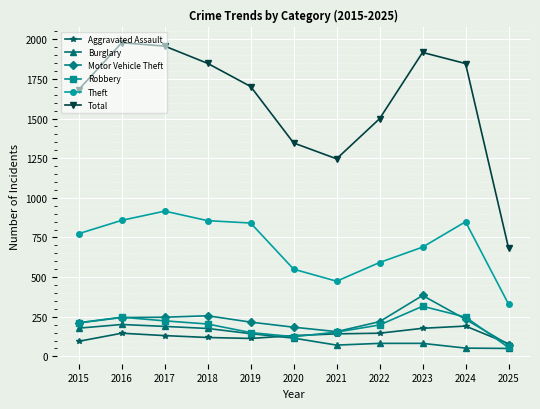

True or false: Robbery and Theft intersect in this chart.

False